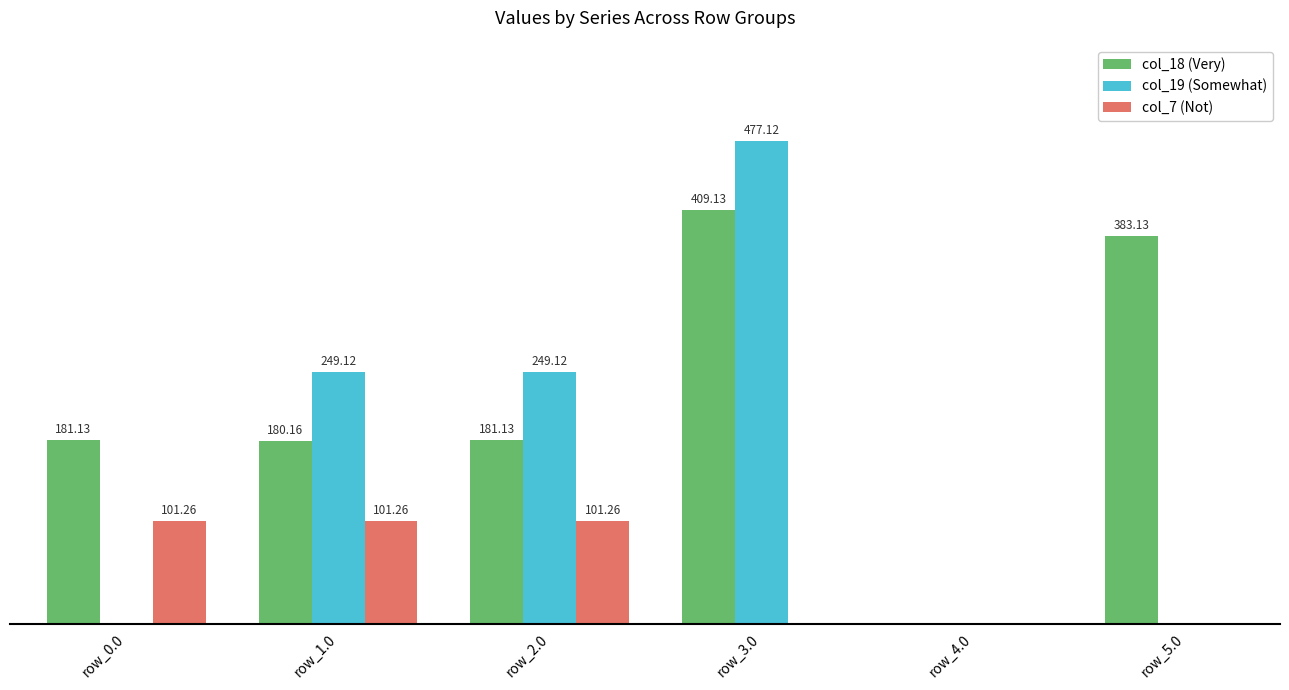

What are all the series names shown in the legend?

col_18 (Very), col_19 (Somewhat), col_7 (Not)